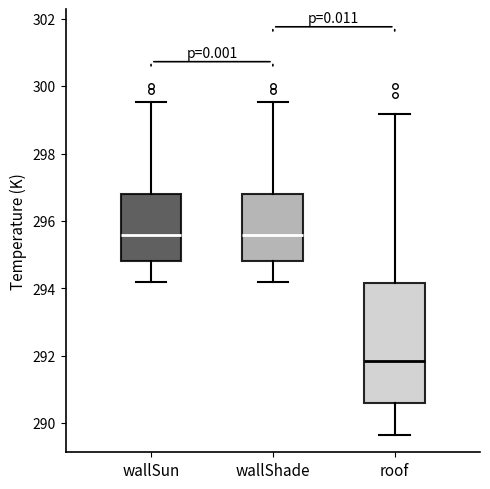

Where is the upper edge of the box for wallShade on the y-axis? The values are not printed on the chart, so give them approximately, as read against the axis.

296.8